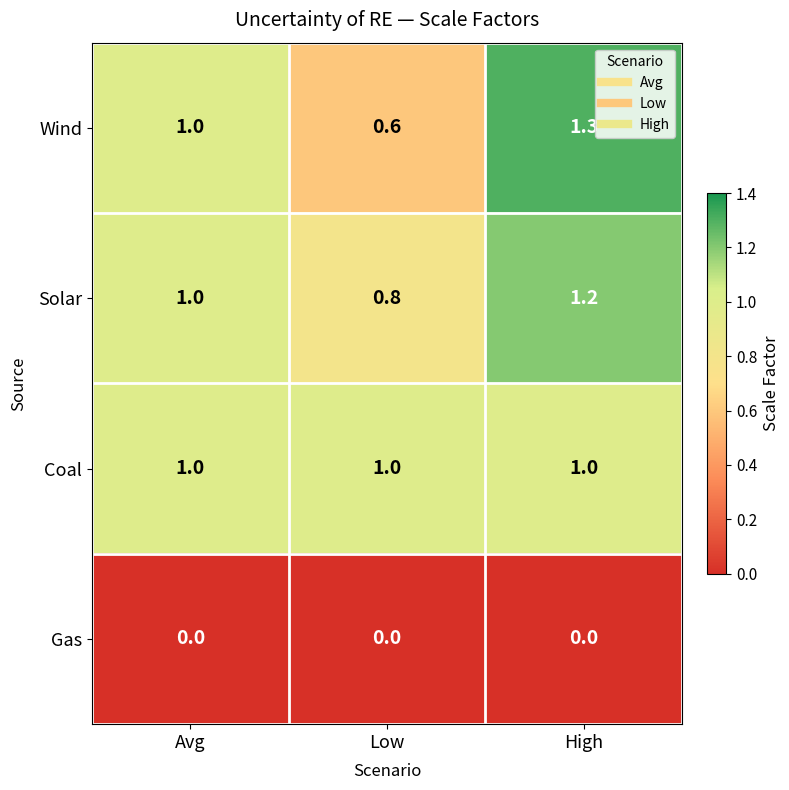

The Coal series shows 0.4 at High. True or false?

False